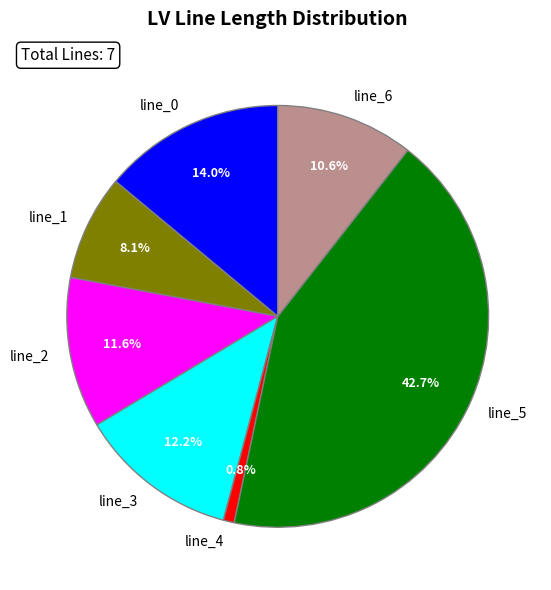

To the nearest percent, what is the difference between the line_6 and line_4 slice percentages?

10%